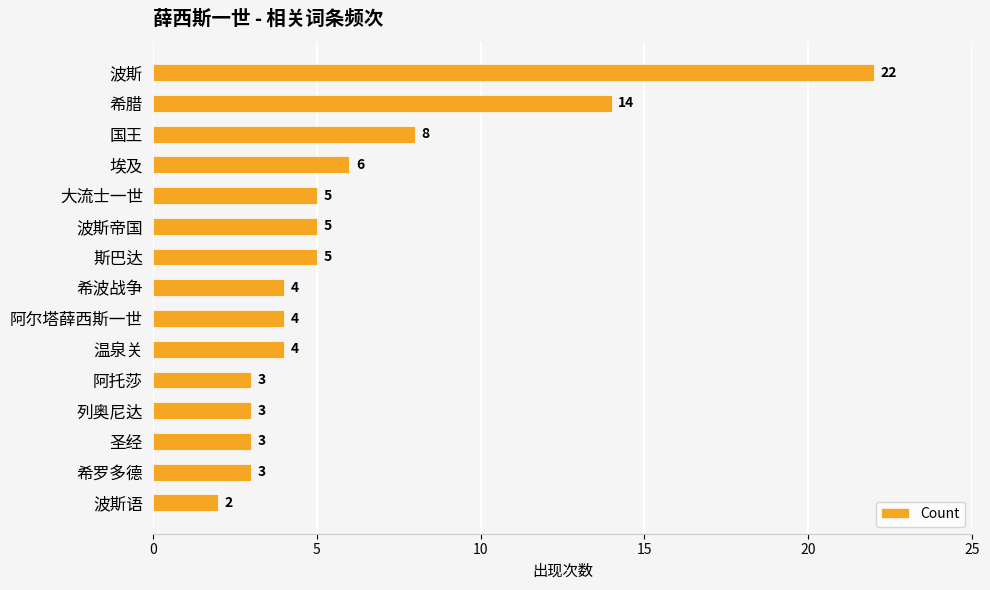

What is the sum of all values?

91